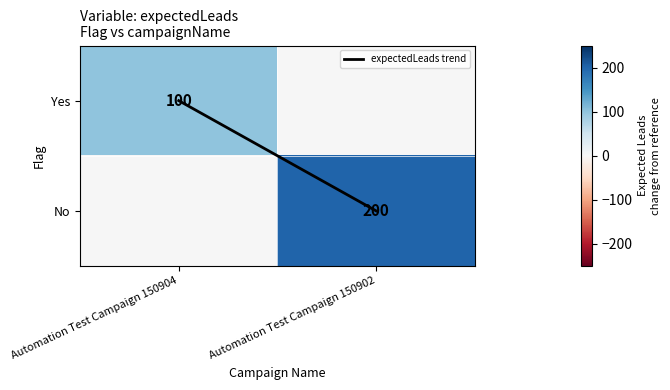

Rank the categories by Yes value from highest to lowest.

Automation Test Campaign 150904, Automation Test Campaign 150902